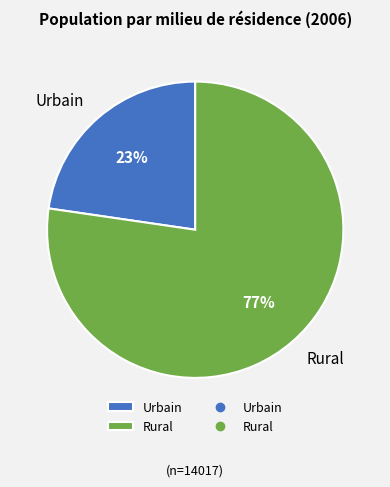

True or false: Rural accounts for 77% of the total.

True